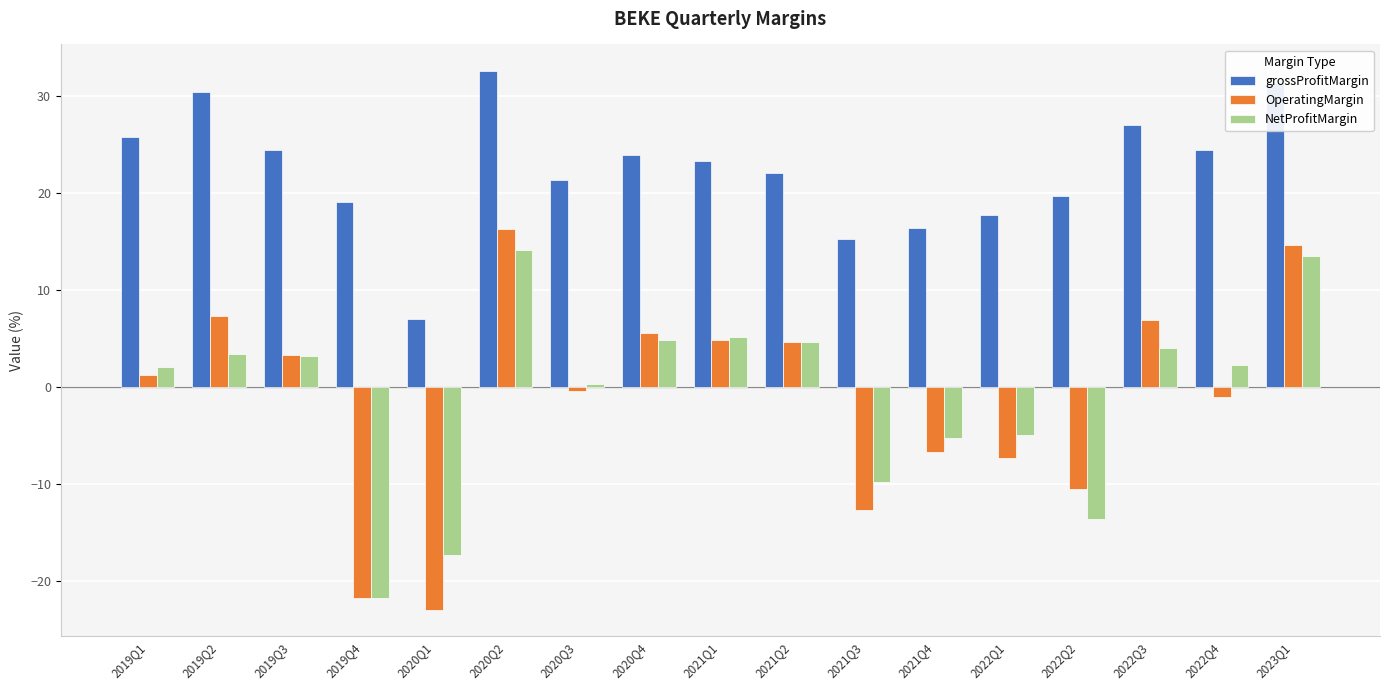

What is the sum of all OperatingMargin values?

-18.3